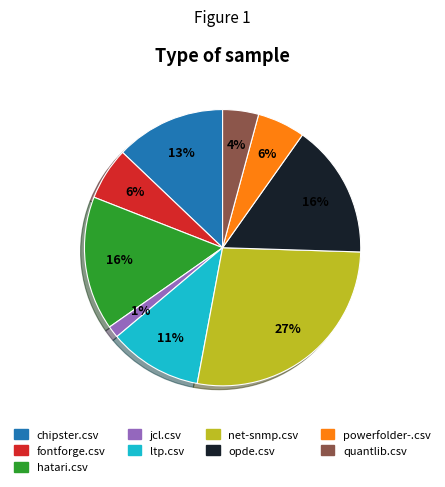

Is the sum of fontforge.csv and quantlib.csv greater than half?

No